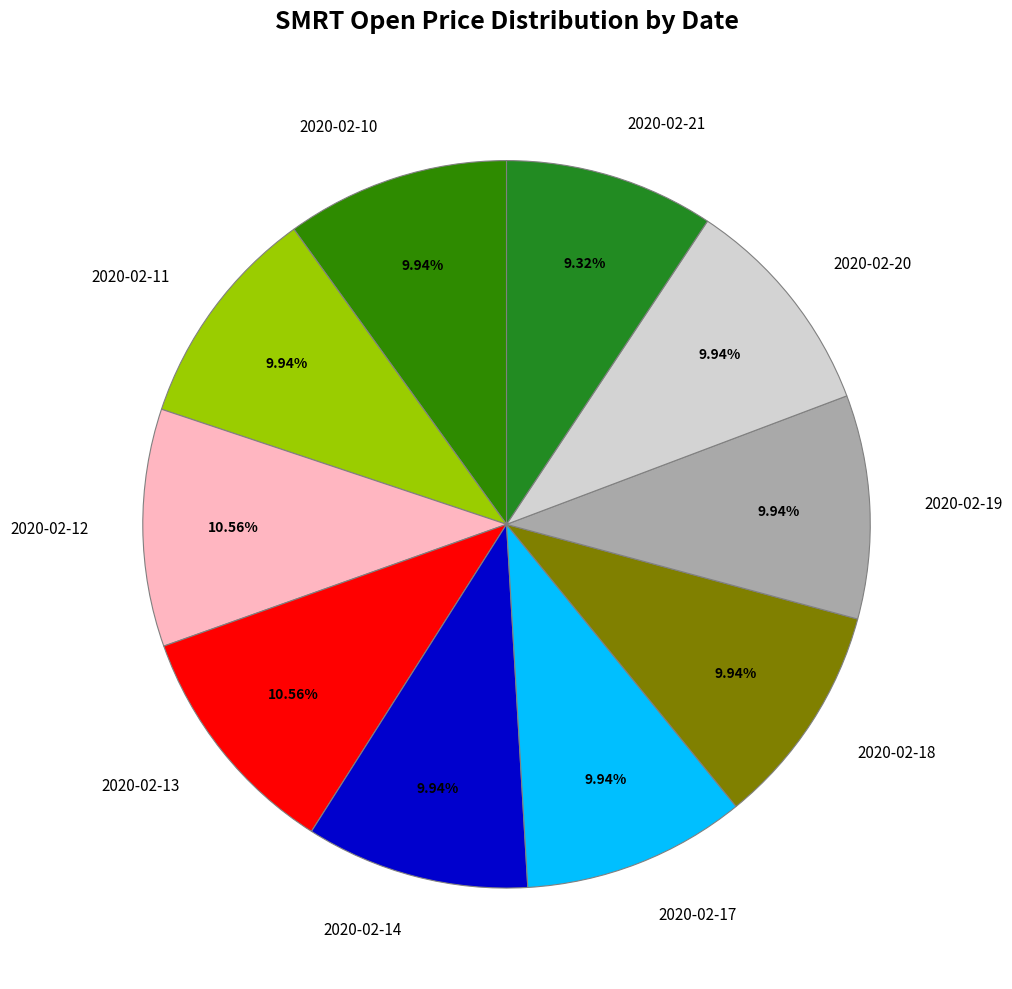

Between 2020-02-13 and 2020-02-11, which is larger?

2020-02-13